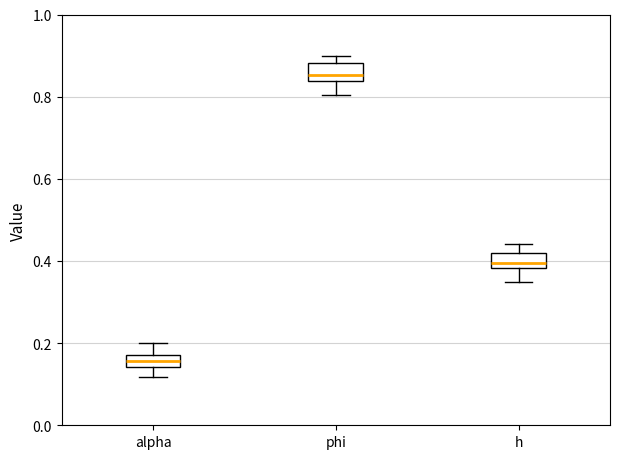

Which box has the lowest median line?

alpha